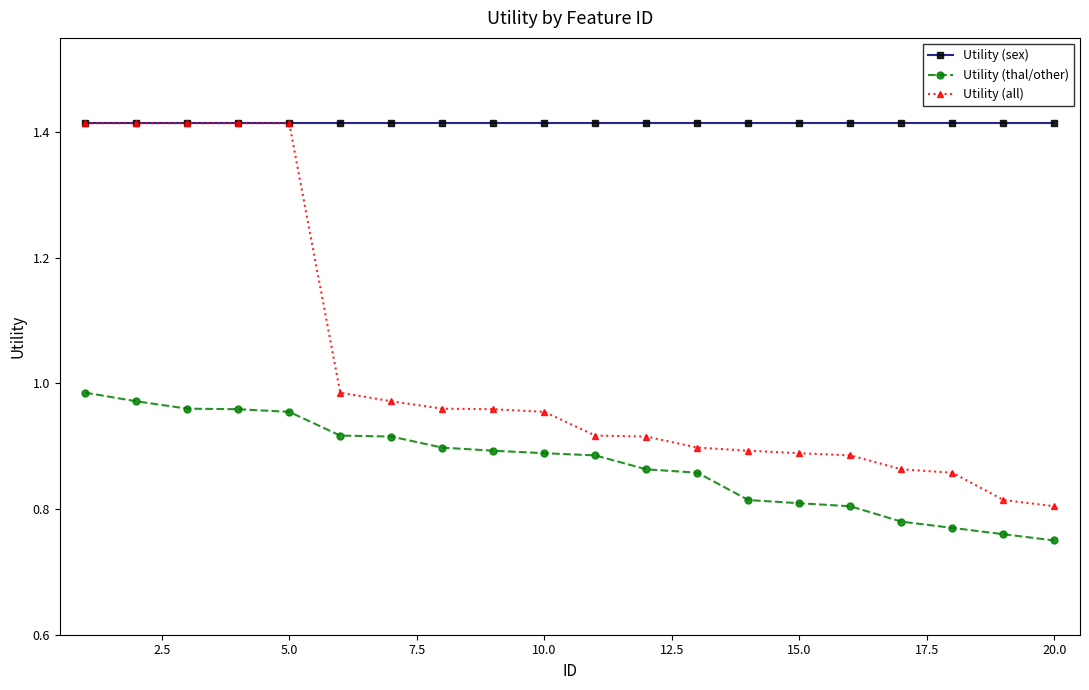

Rank the series by their average value, from lowest to highest.

Utility (thal/other), Utility (all), Utility (sex)